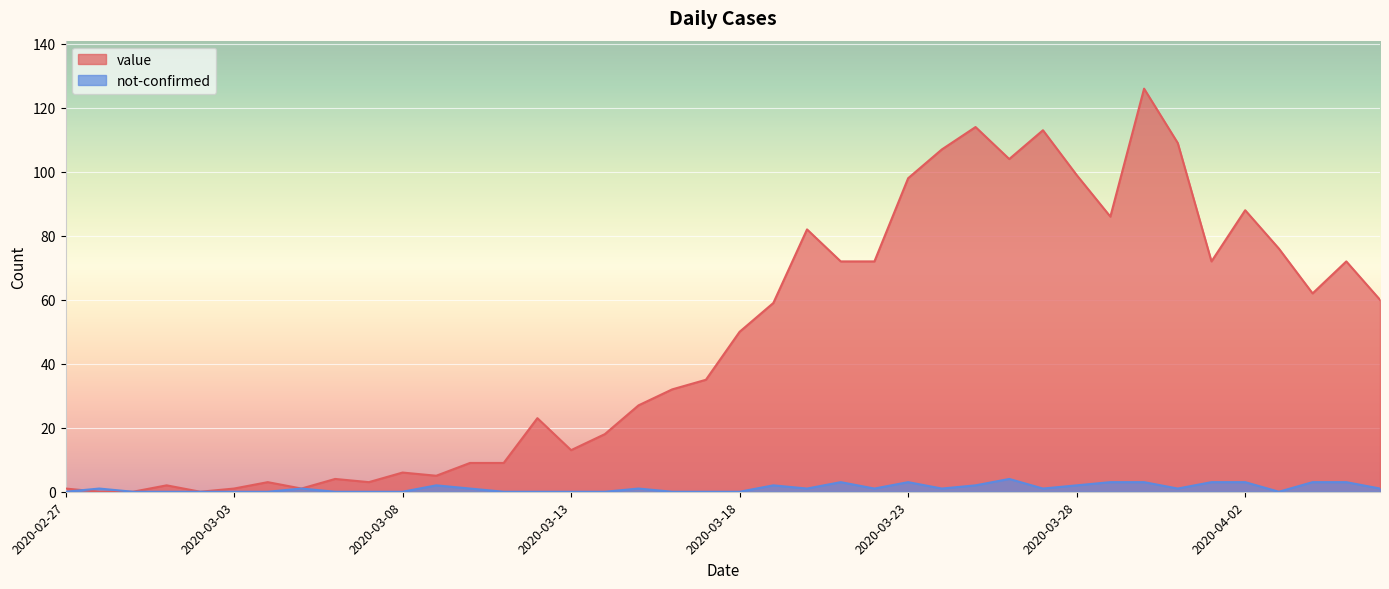

Is it true that not-confirmed equals 2 at 2020-04-04?

False